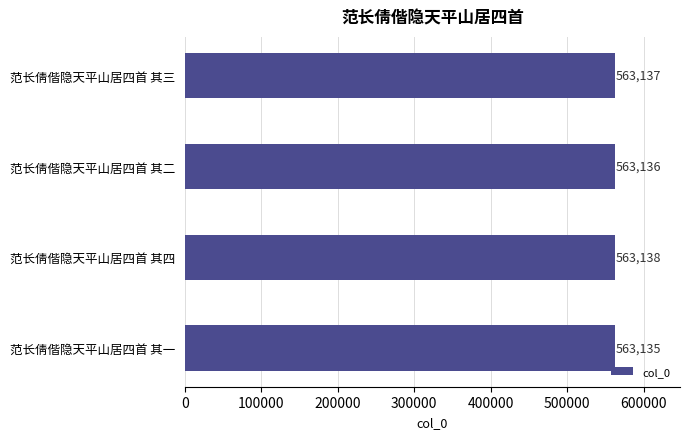

What is the sum of all values?

2252546